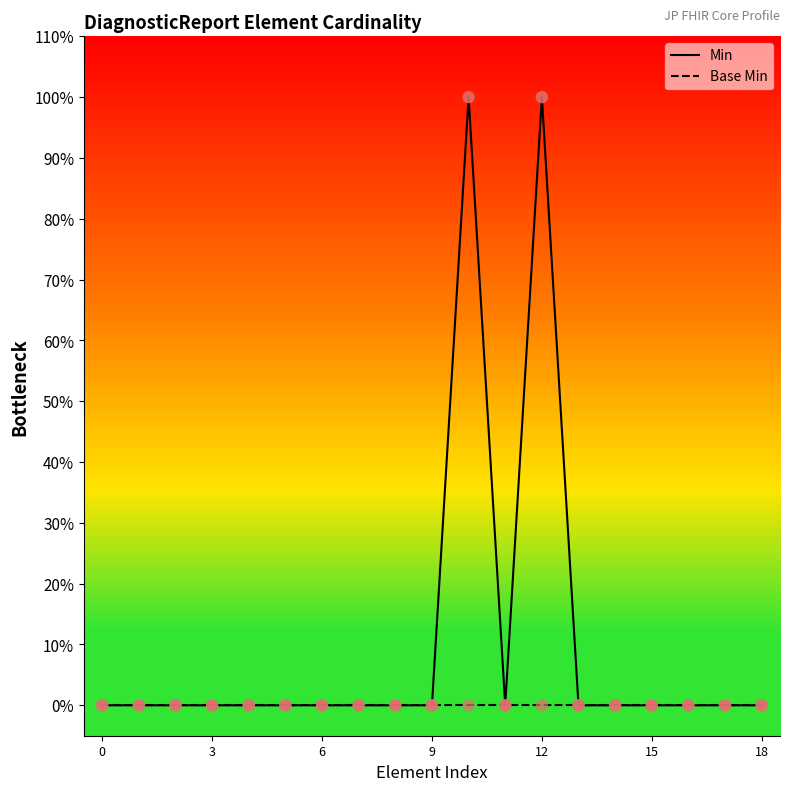

Which series reaches the minimum Y coordinate?

Min